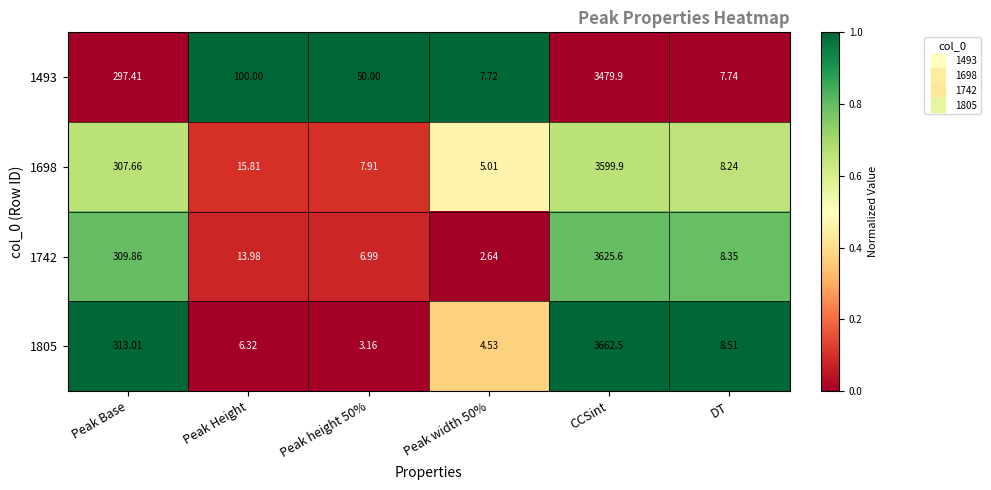

At which category is the sum across all series the highest?

CCSint